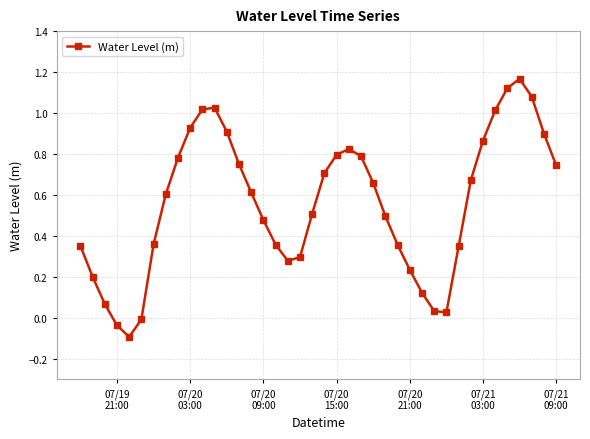

How many points are lower than both their immediate neighbors (excluding endpoints)?

3